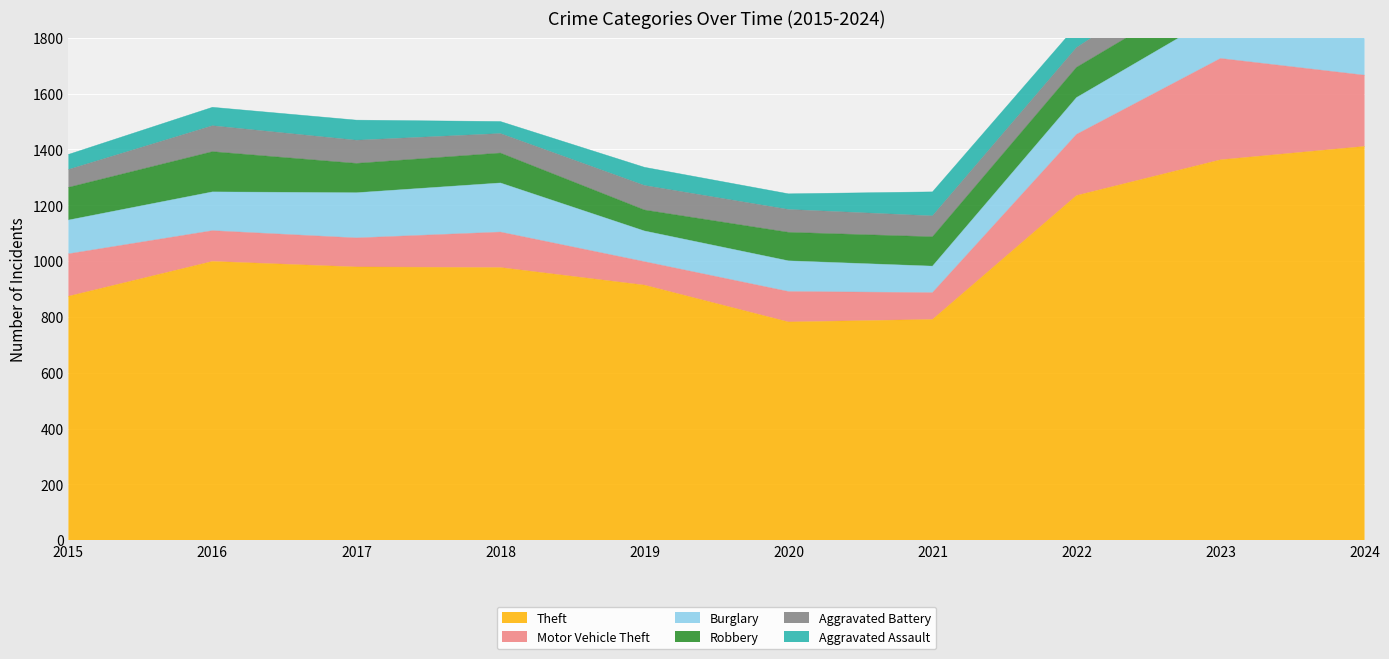

Count the number of categories in the chart.

10